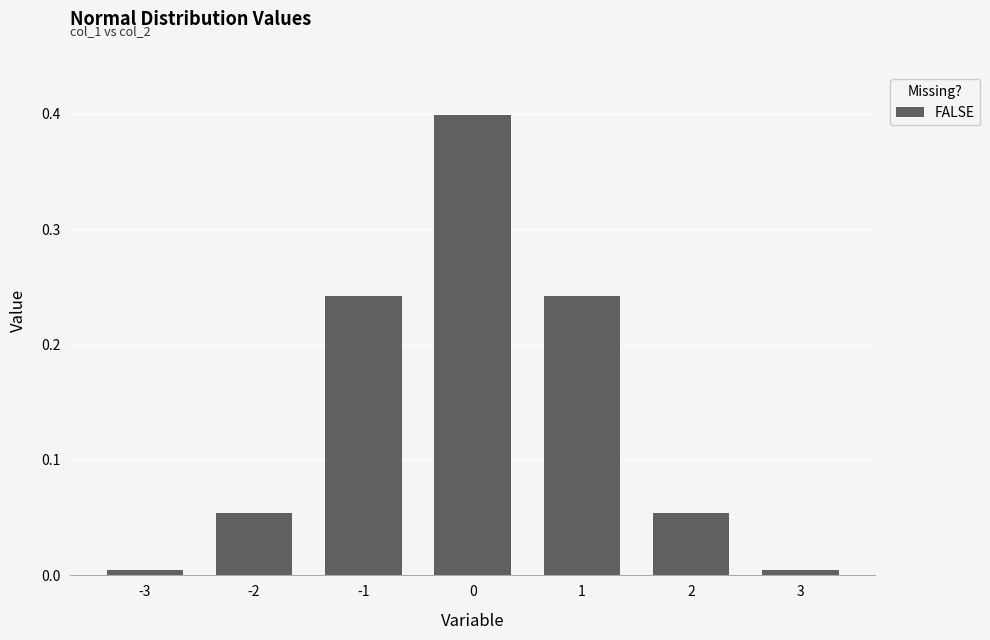

What is the difference between the maximum and minimum values?

0.4